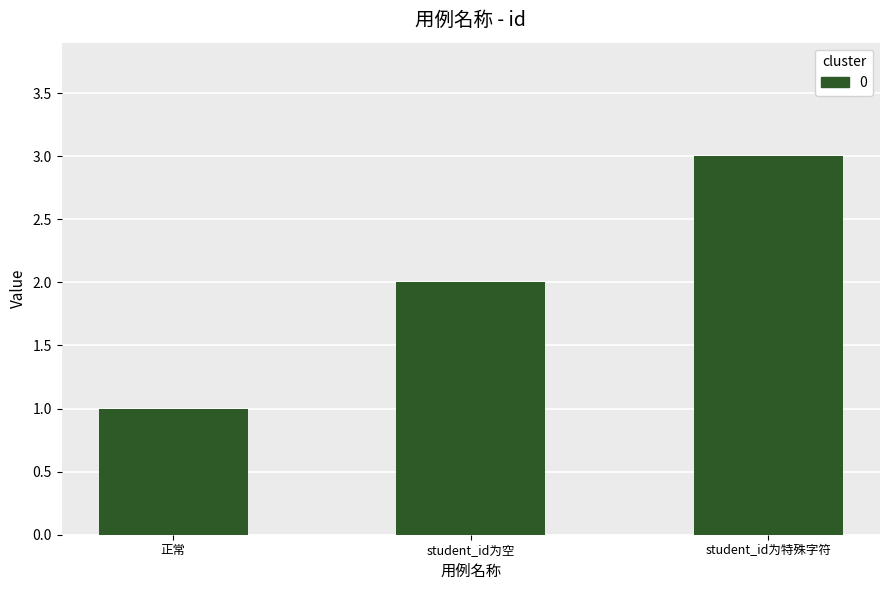

What position from the right is 正常?

3